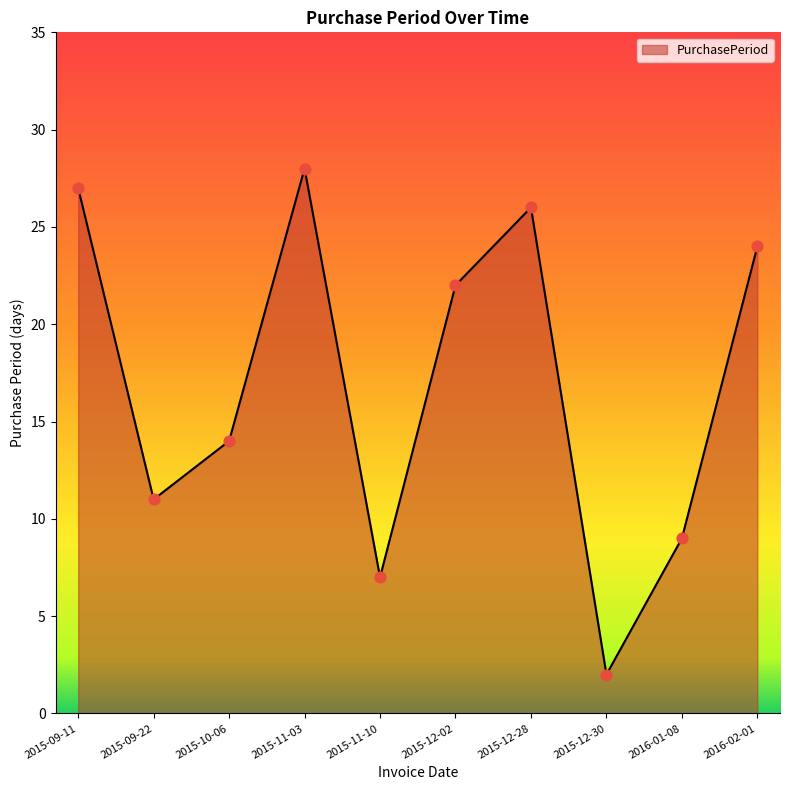

Which has a higher value, 2016-01-08 or 2015-09-11?

2015-09-11